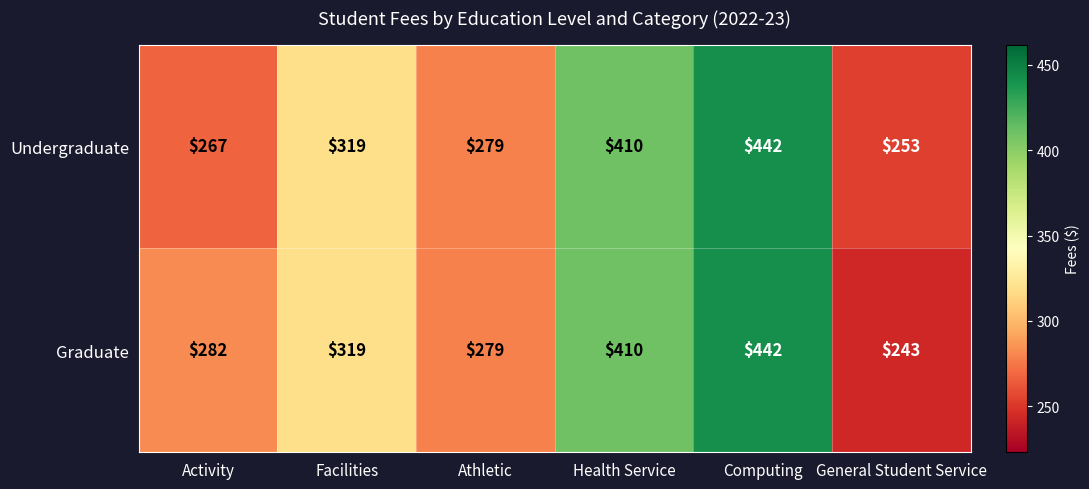

How many data points in Graduate are less than 319?

3